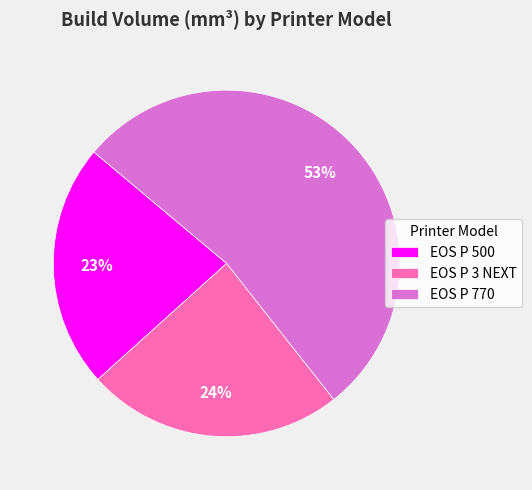

Do EOS P 500 and EOS P 3 NEXT together represent more than half of the pie?

No